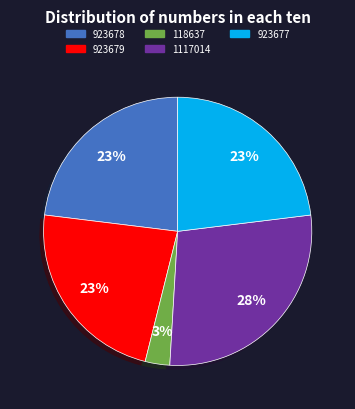

What is the largest slice in the pie chart?

1117014